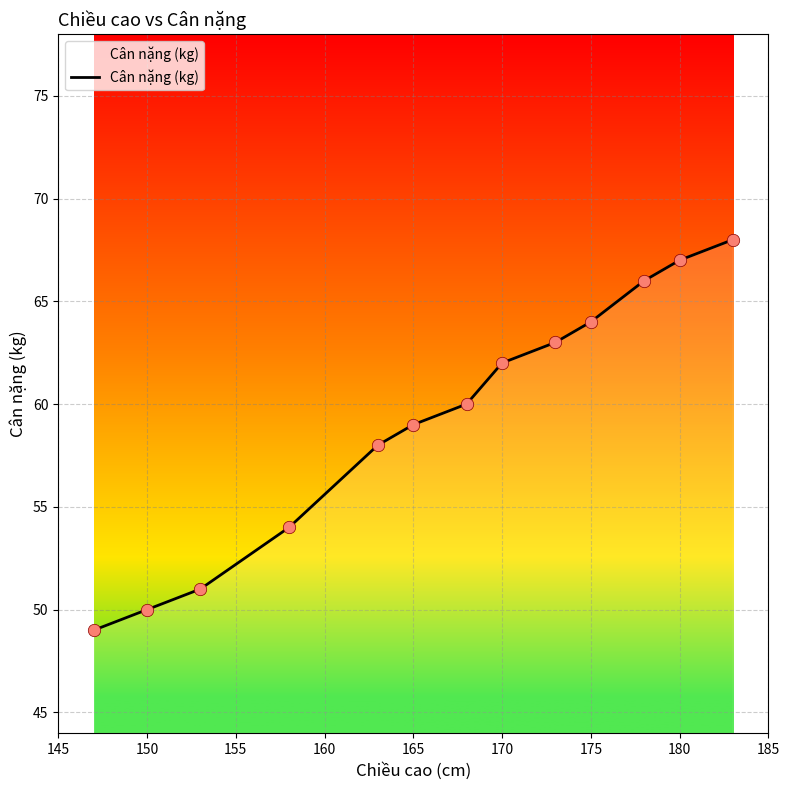

What is the minimum value shown in the chart?

49